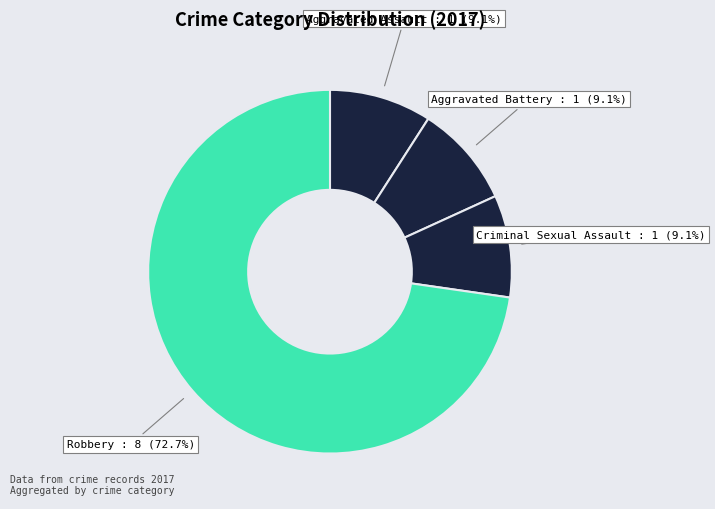

How many segments does this pie chart have?

4